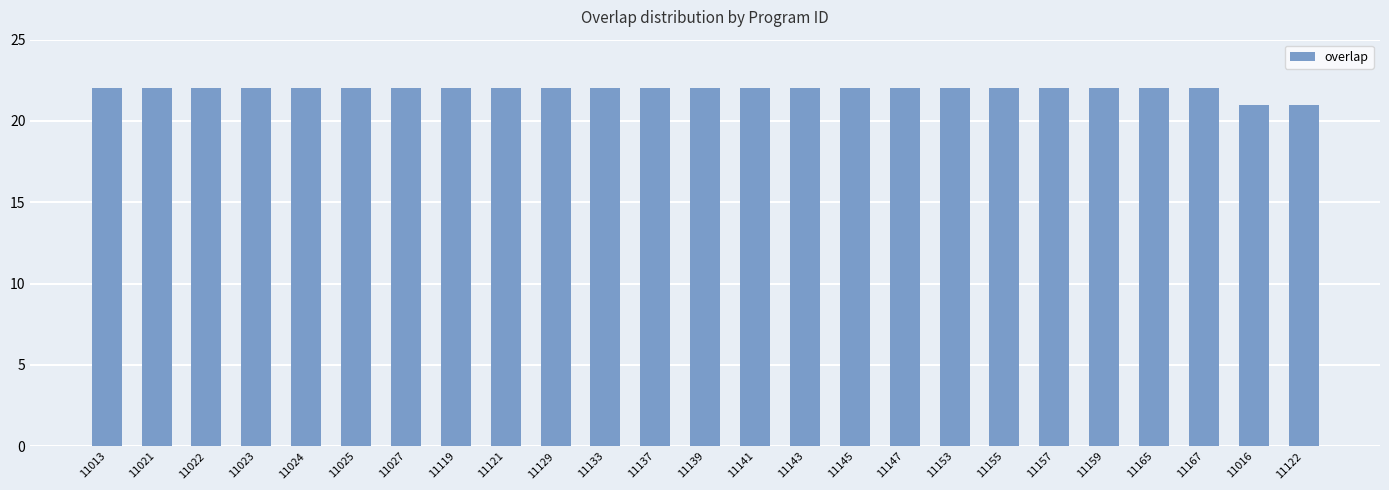

What is the minimum value shown in the chart?

21